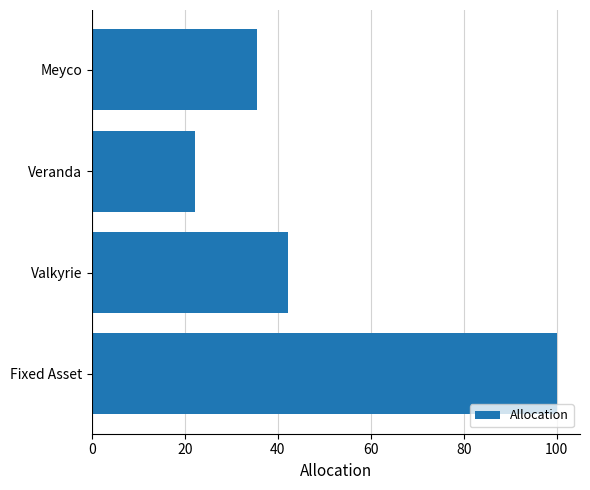

What is the label of the 1st bar from the bottom?

Fixed Asset